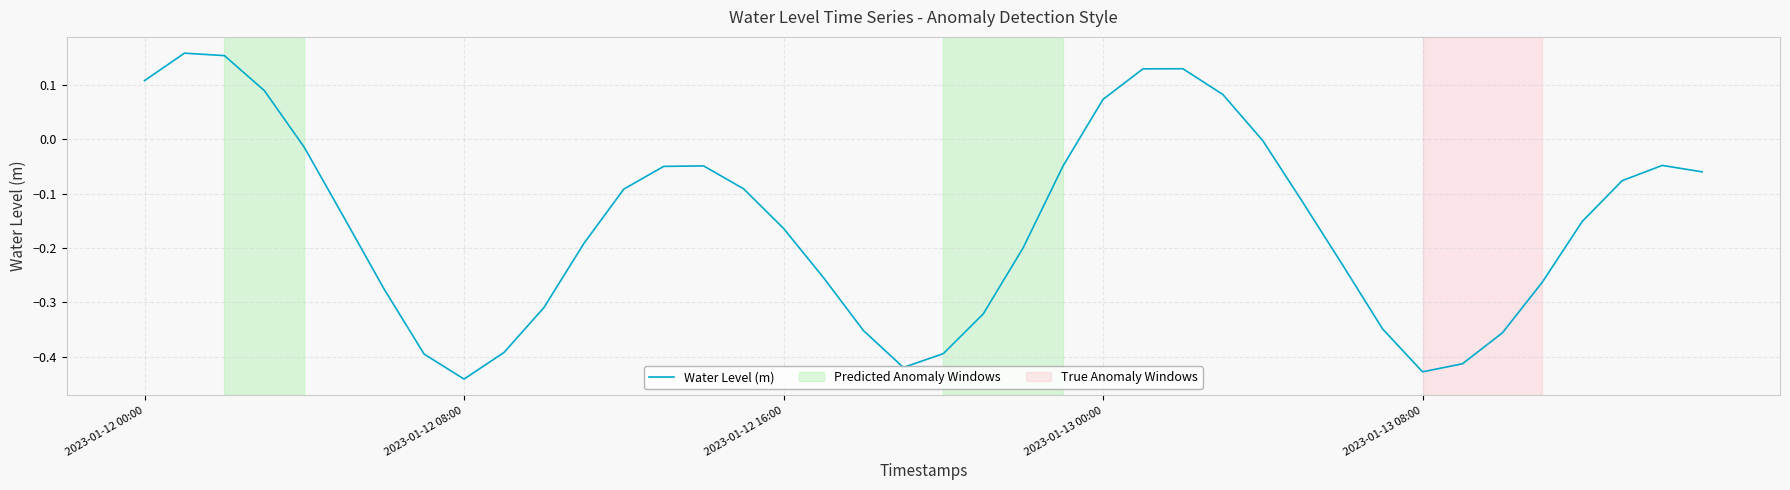

What is the difference between the maximum and minimum values?

0.6